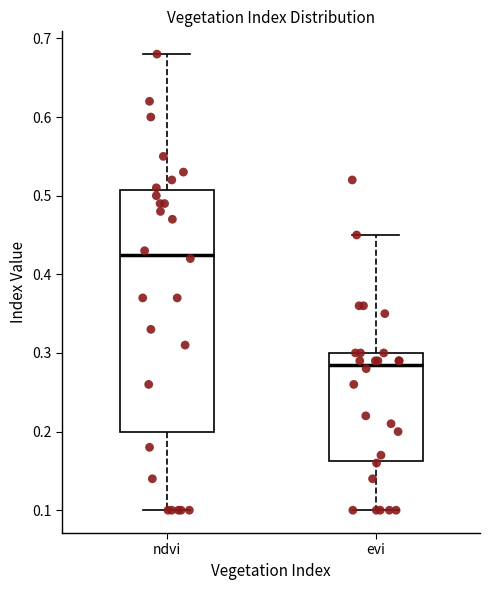

Reading left to right, read every box against the y-axis: the position of its median line, the range the box covers, and the ends of its whiskers. The values are not printed on the chart, so give them approximately, as read against the axis.

ndvi: median 0.43, box 0.20 to 0.51, whiskers 0.10 to 0.68
evi: median 0.29, box 0.16 to 0.30, whiskers 0.10 to 0.45